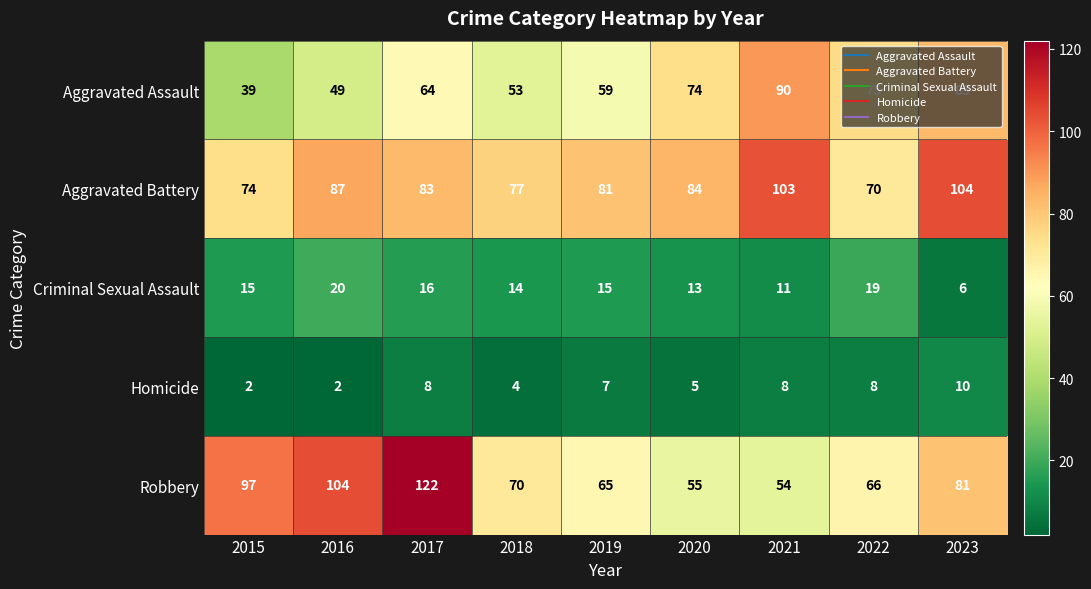

Is the value of Homicide at 2016 greater than the value of Aggravated Assault at 2015?

No